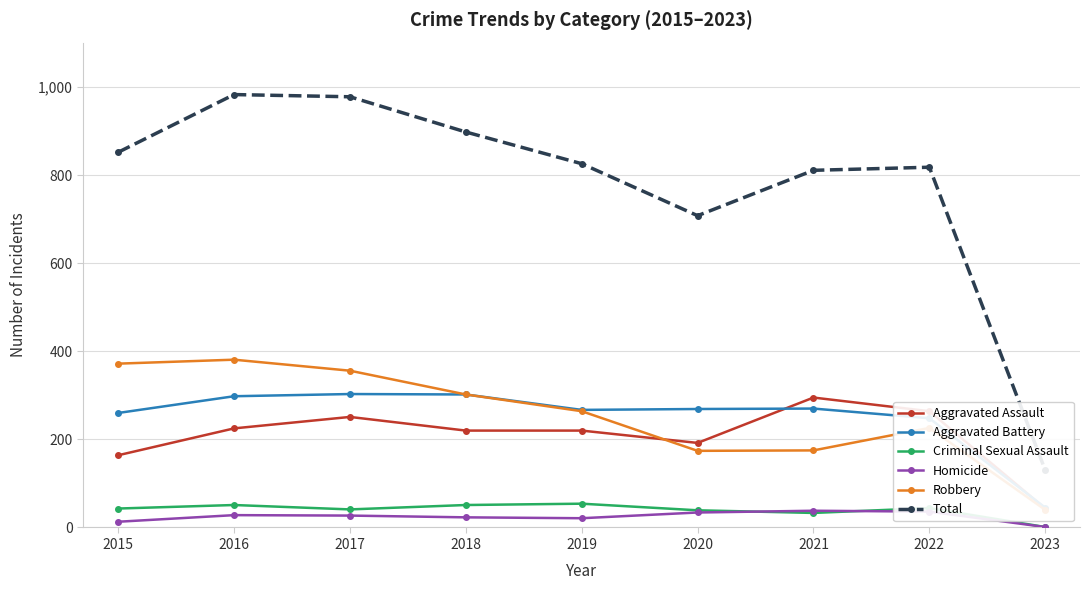

True or false: Criminal Sexual Assault has more than 2 interior local peaks.

True